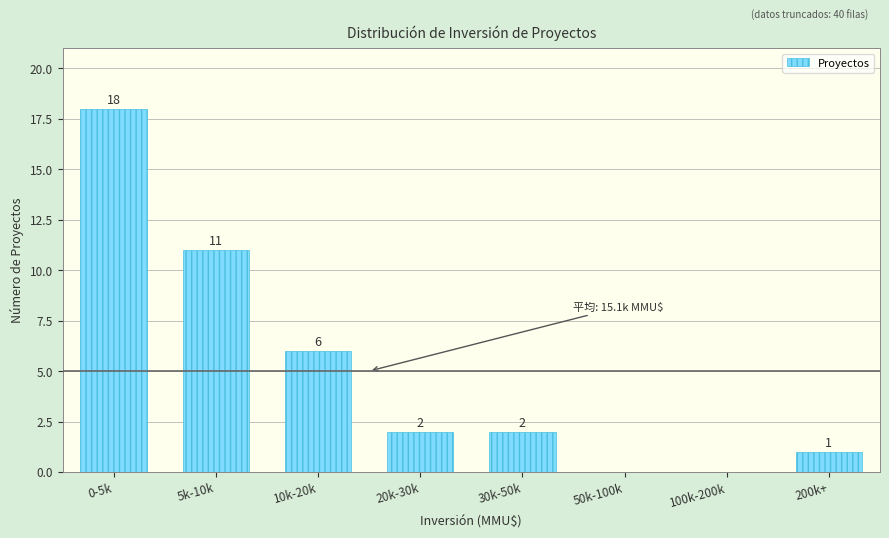

Reading right to left, what are all the values shown in this chart?

200k+=1	100k-200k=0	50k-100k=0	30k-50k=2	20k-30k=2	10k-20k=6	5k-10k=11	0-5k=18